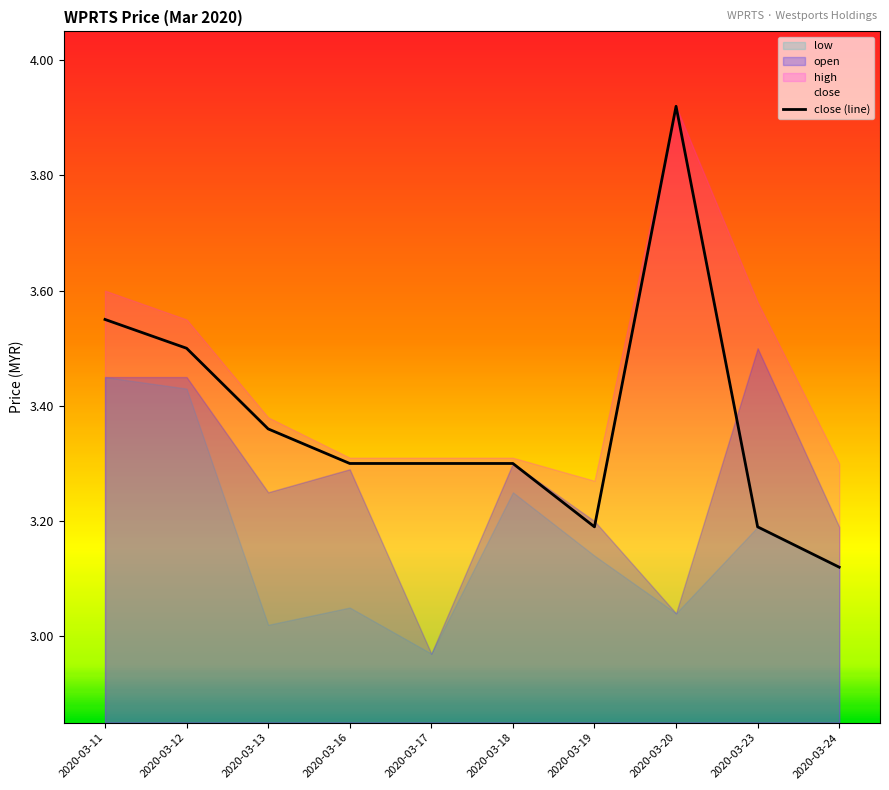

Reading left to right, list all the values displayed in this chart.

2020-03-11=3.5	2020-03-12=3.5	2020-03-13=3.4	2020-03-16=3.3	2020-03-17=3.3	2020-03-18=3.3	2020-03-19=3.2	2020-03-20=3.9	2020-03-23=3.2	2020-03-24=3.1